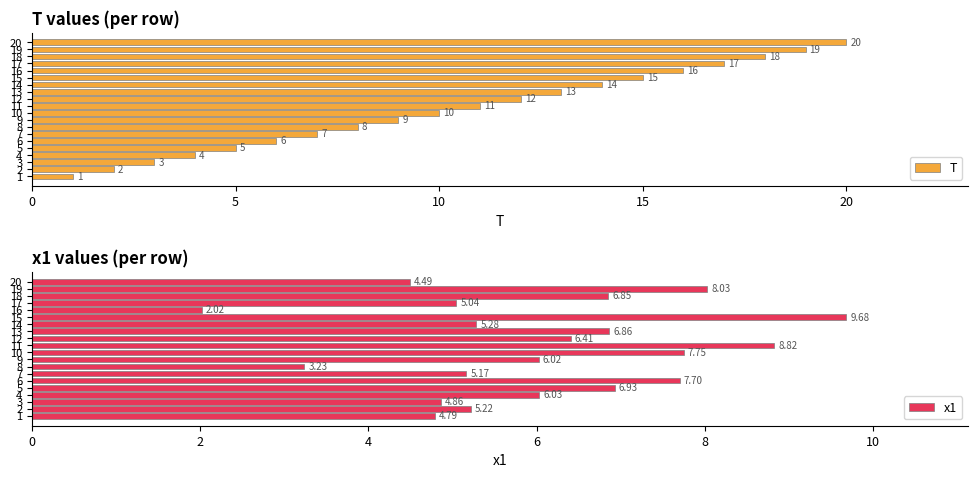

Rank the categories by T value from lowest to highest.

1, 2, 3, 4, 5, 6, 7, 8, 9, 10, 11, 12, 13, 14, 15, 16, 17, 18, 19, 20